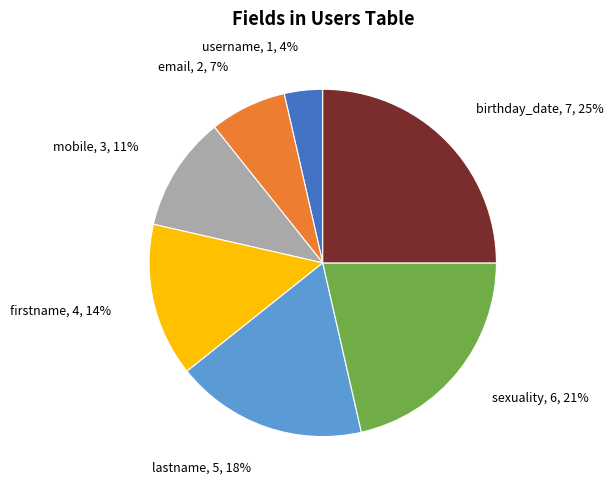

How many segments does this pie chart have?

7